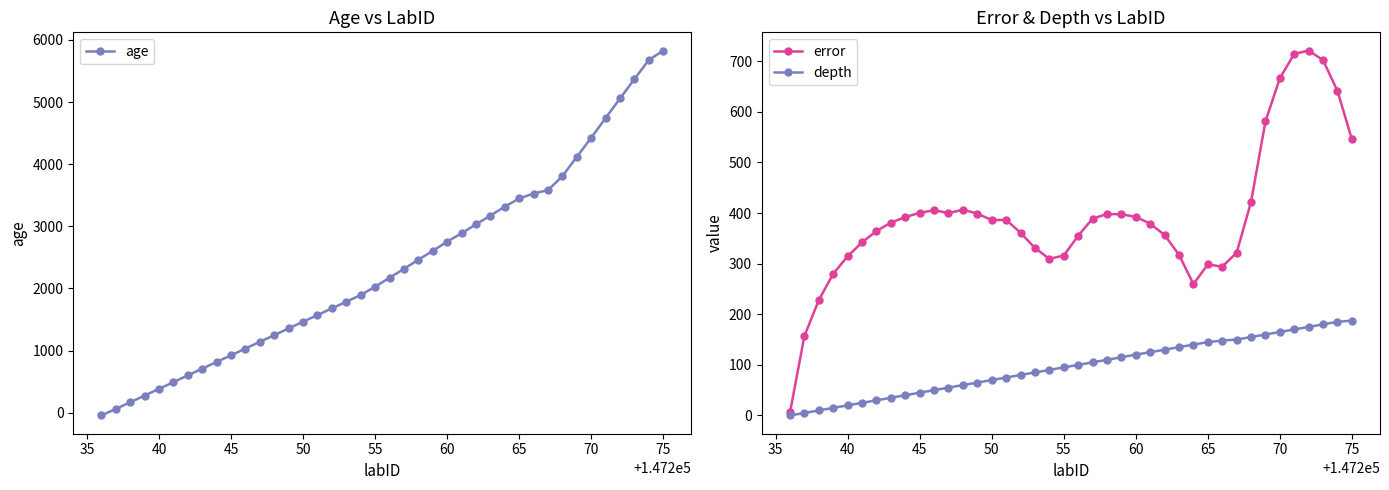

True or false: error has more than 2 interior local peaks.

True